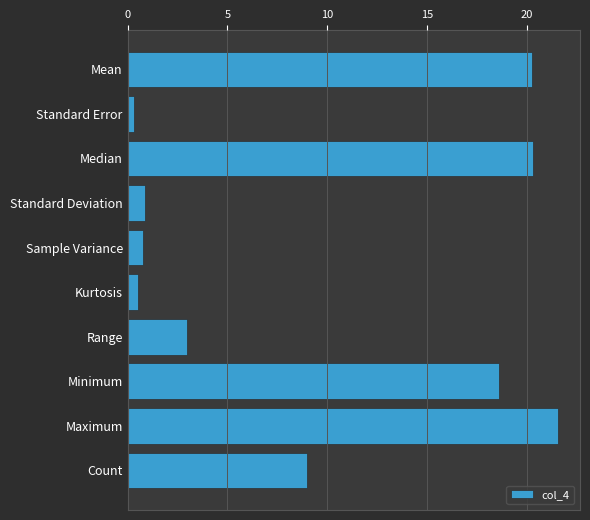

Is it true that the value at Mean is 28.7?

False